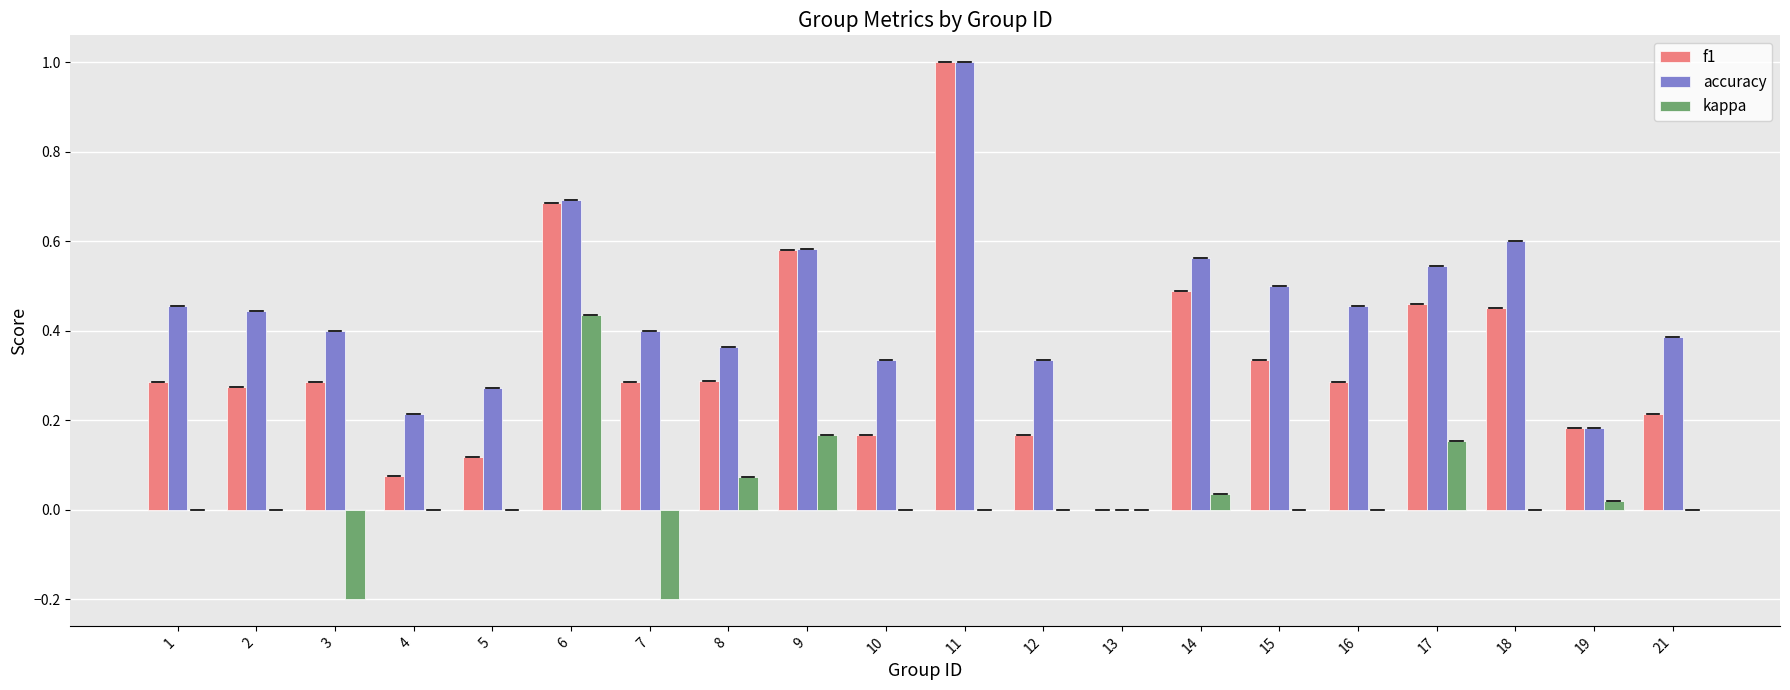

How many data points does each series have?

20